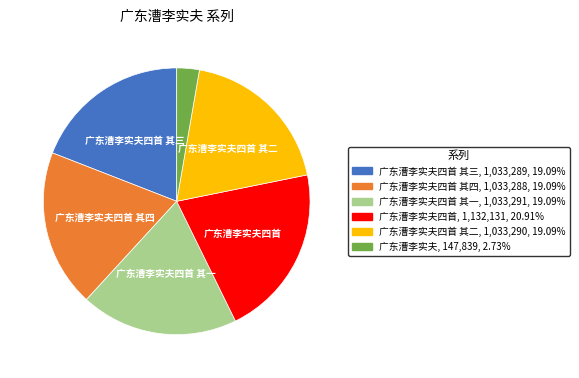

Is there any slice that represents more than half of the pie?

No